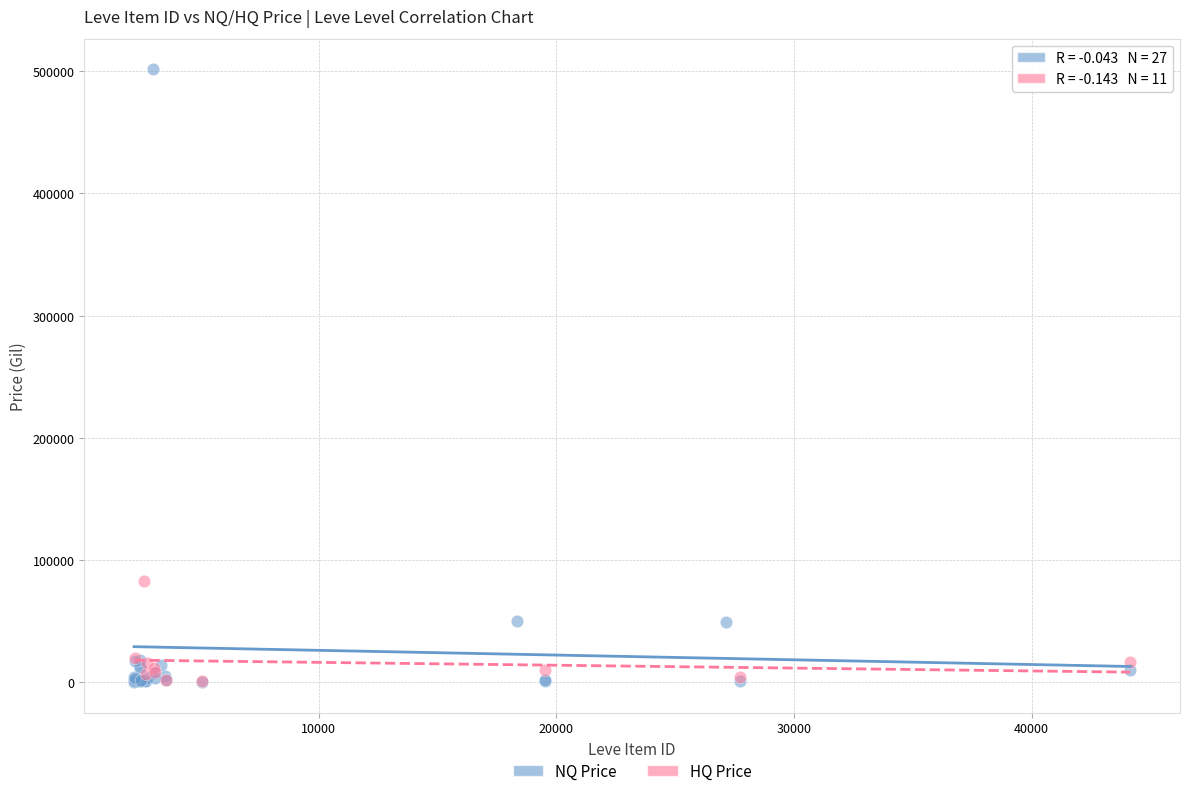

Which series has the largest Y range (max minus min)?

NQ Price